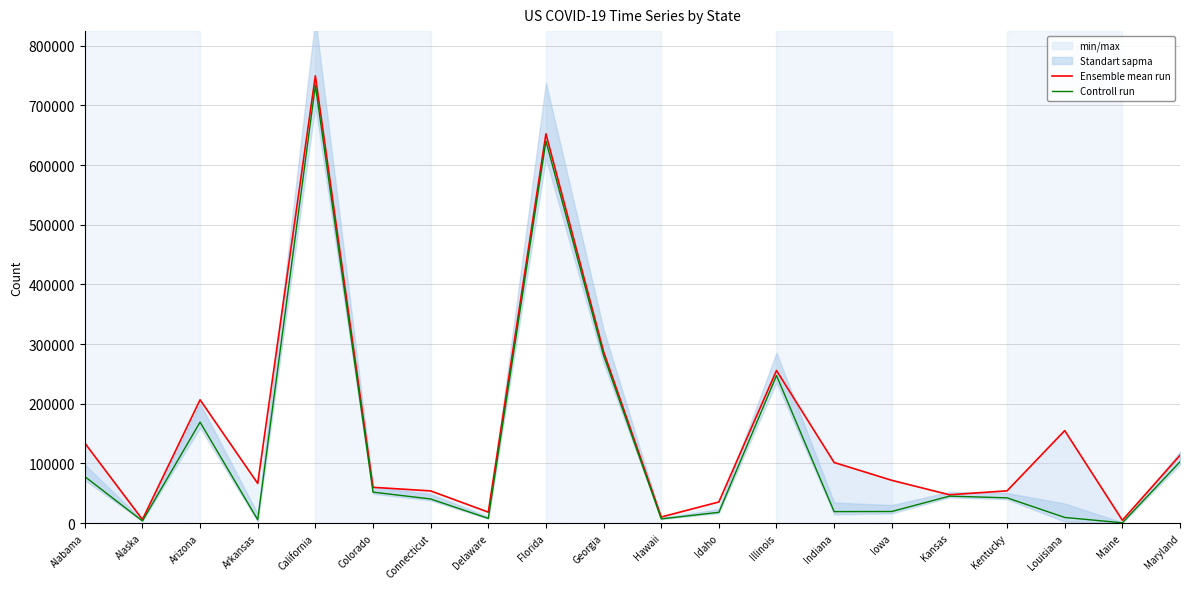

What is the spread (max minus min) of values at Iowa?

52218